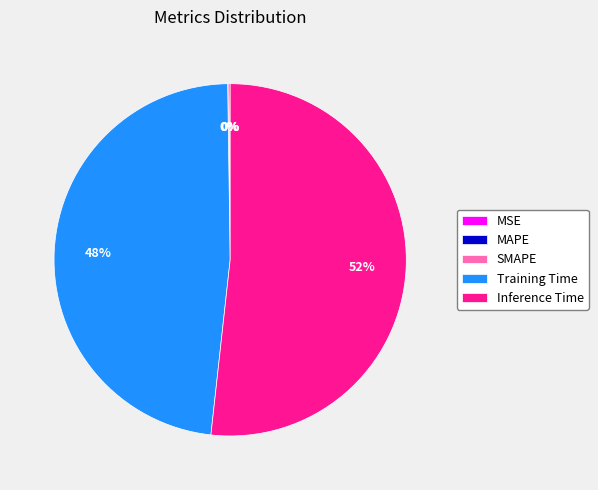

To the nearest percent, what is the difference between the largest and smallest slice percentages?

52%